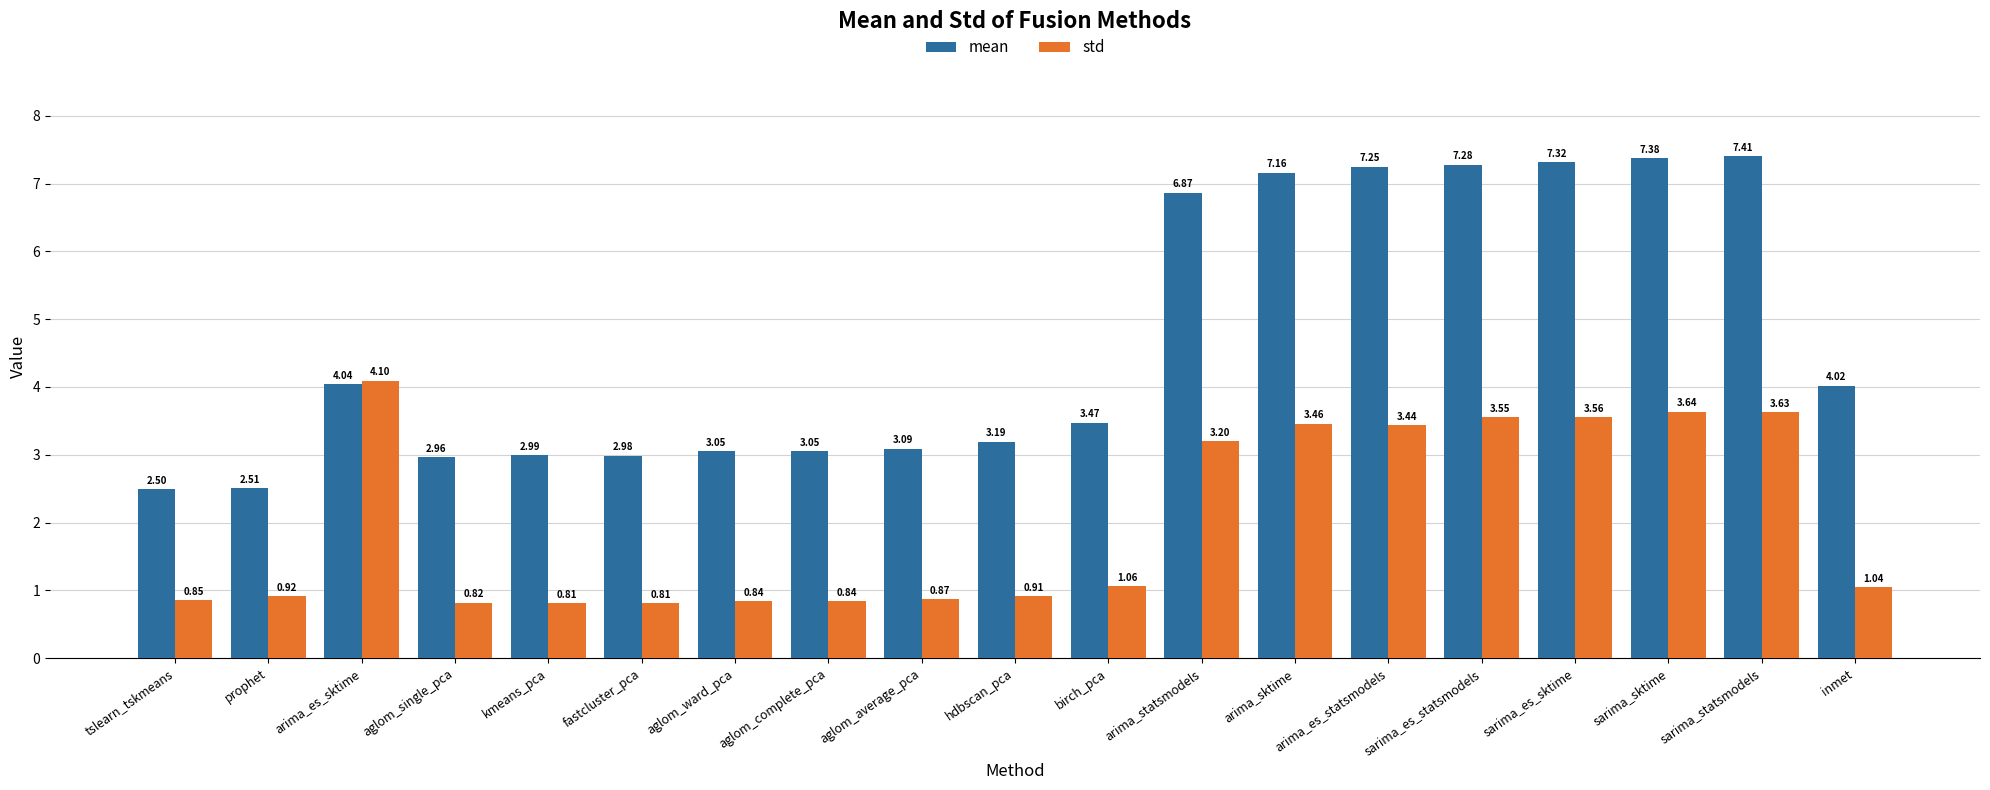

What is the value of the mean bar at the 2nd from the left?

2.5